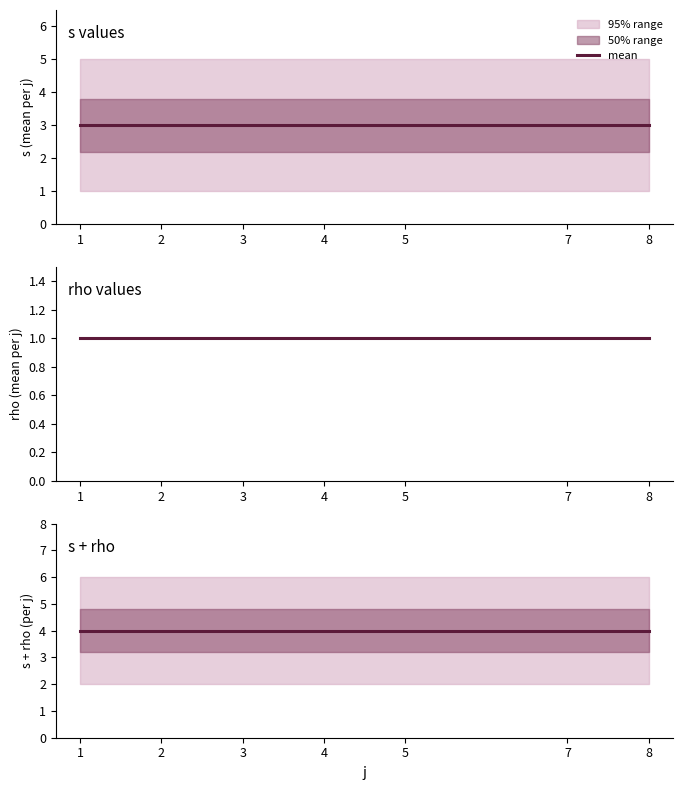

Which label corresponds to the smallest value in the chart?

1